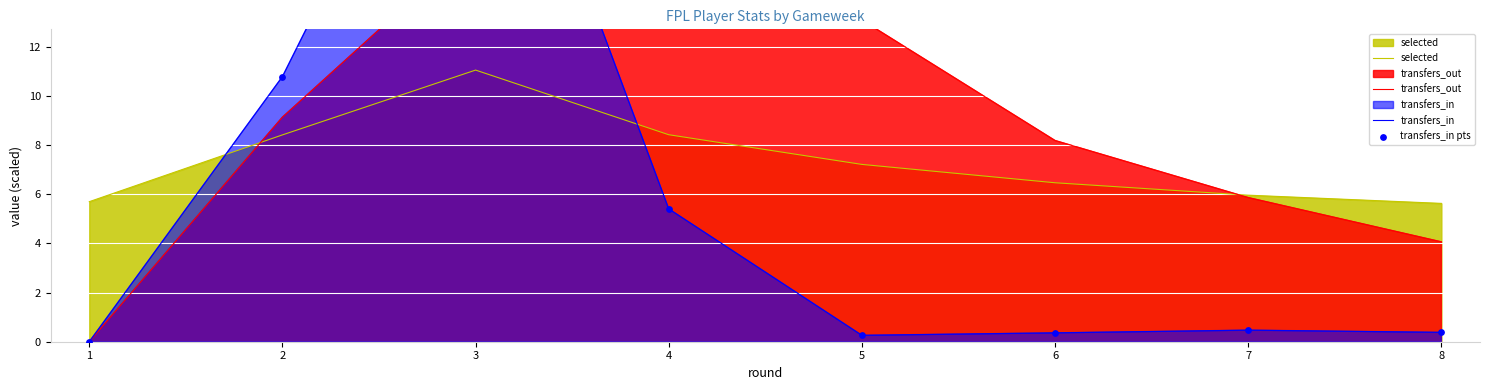

At how many categories does at least one series exceed 8?

5